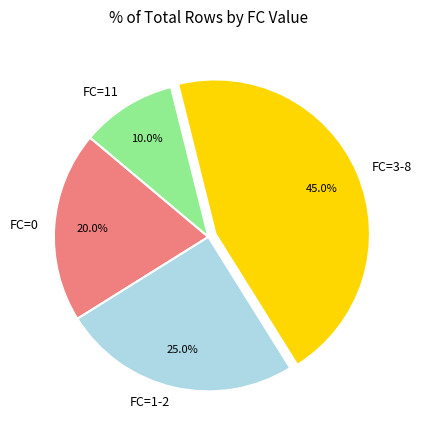

Combined, what portion of the pie is FC=0 and FC=1-2?

45.0%